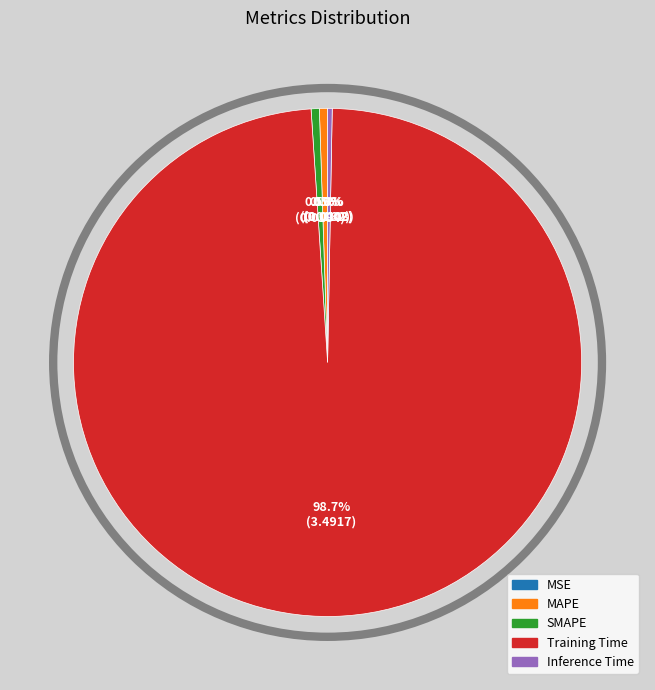

Is there any slice that represents more than half of the pie?

Yes